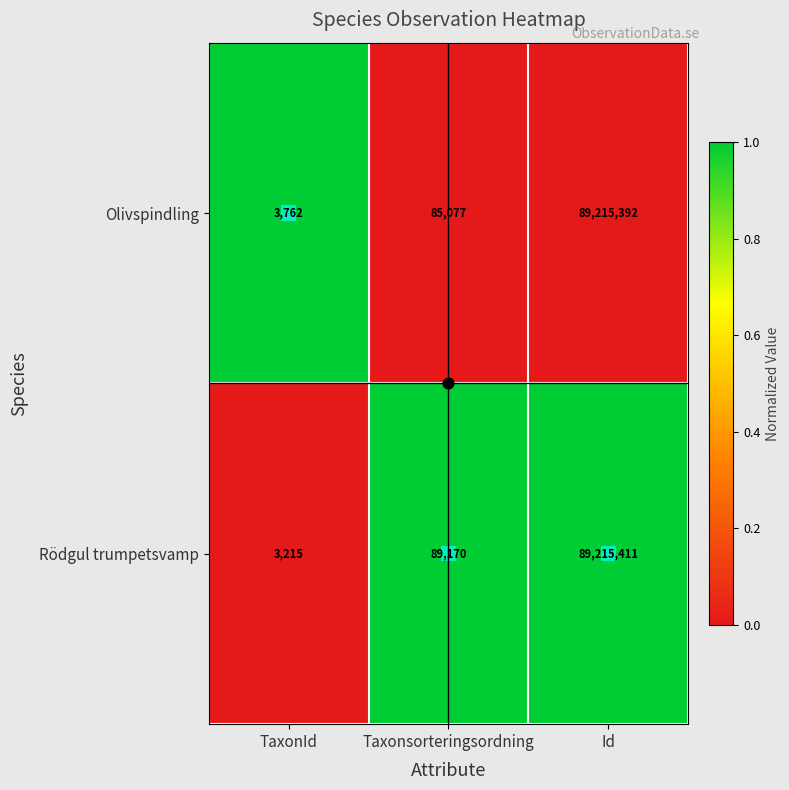

What is the total value across all series at Id?

178430803